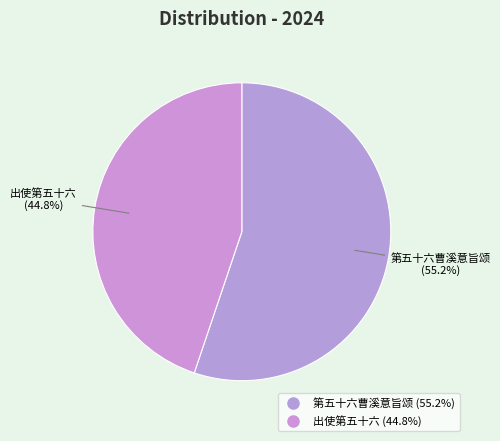

True or false: 出使第五十六 accounts for 45% of the total.

True